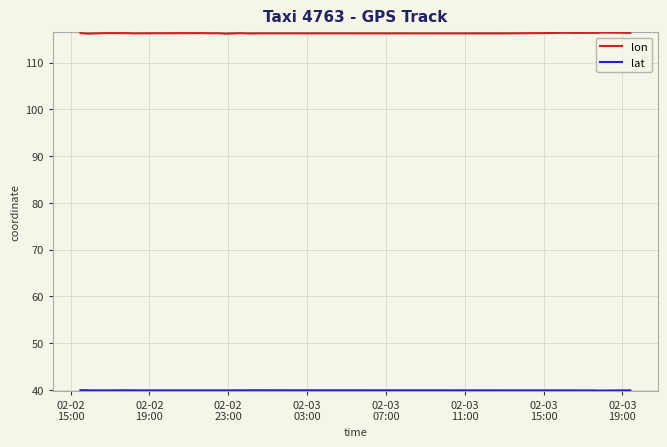

What is the highest value of the lon series?

116.4